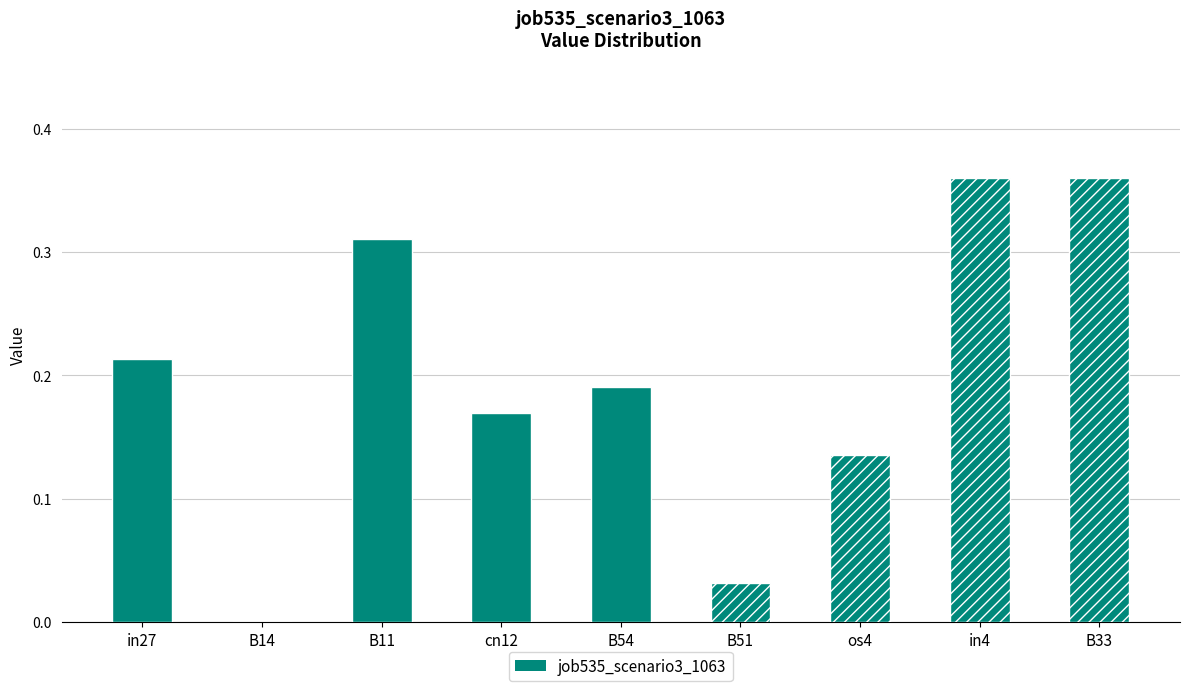

Are the bars horizontal?

No